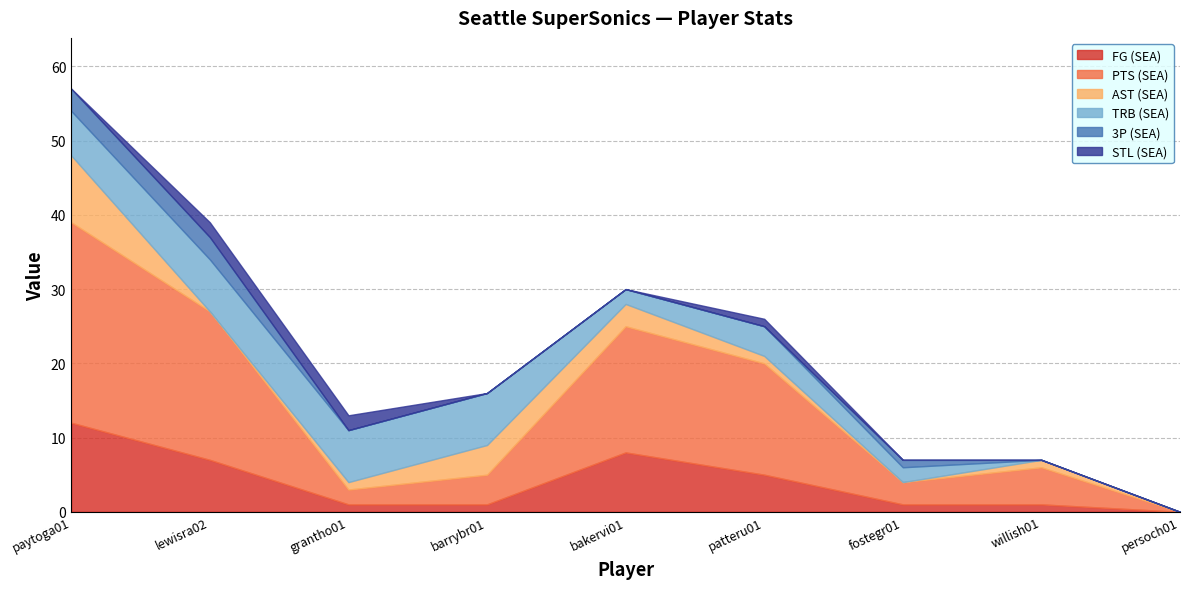

Which series has the largest range (max minus min)?

PTS (SEA)